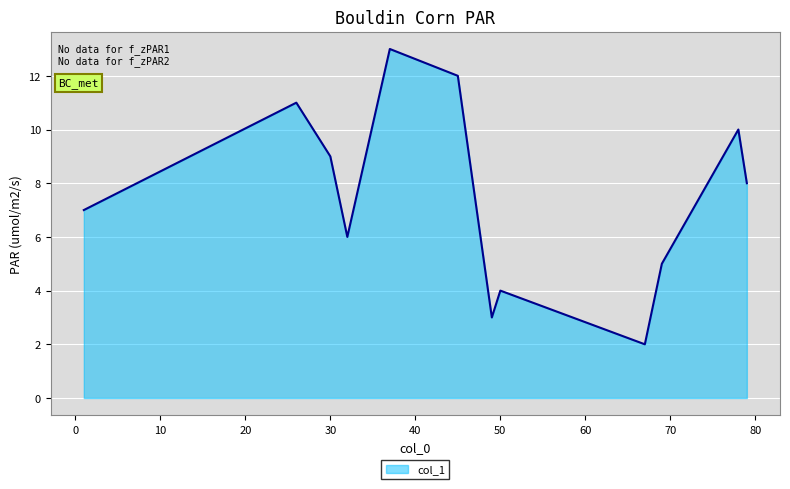

What is the smallest value displayed?

2.0